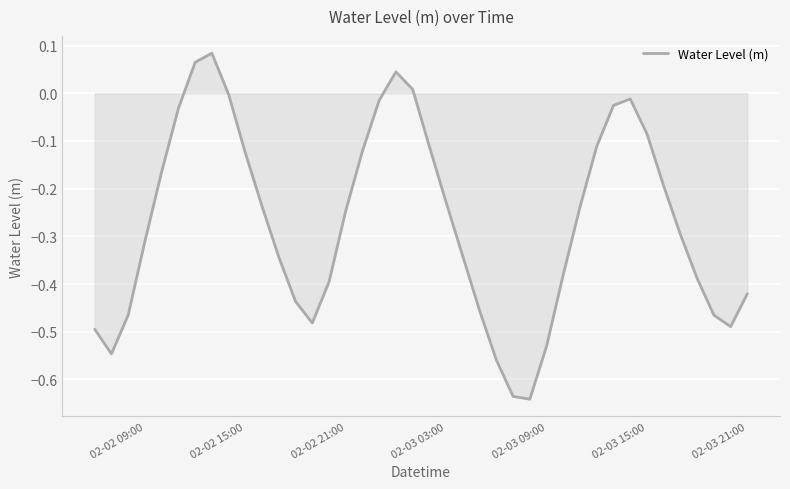

Does the chart display data point markers on the line(s)?

No